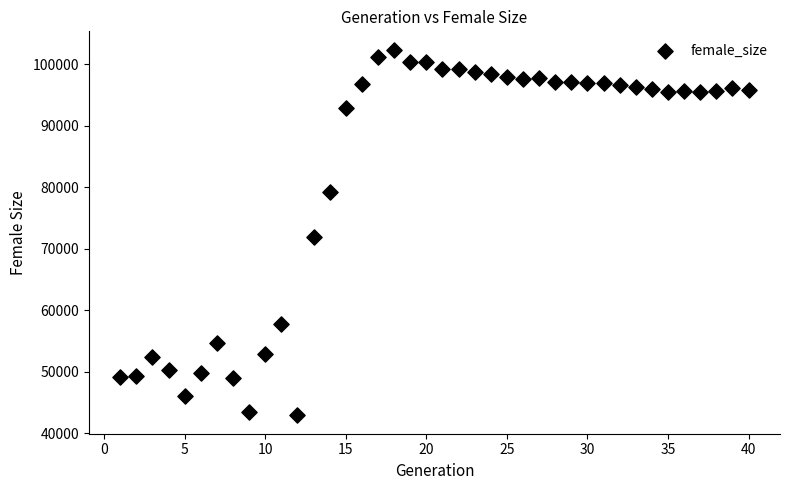

What Y value in the scatter plot is closest to 72661?

72002